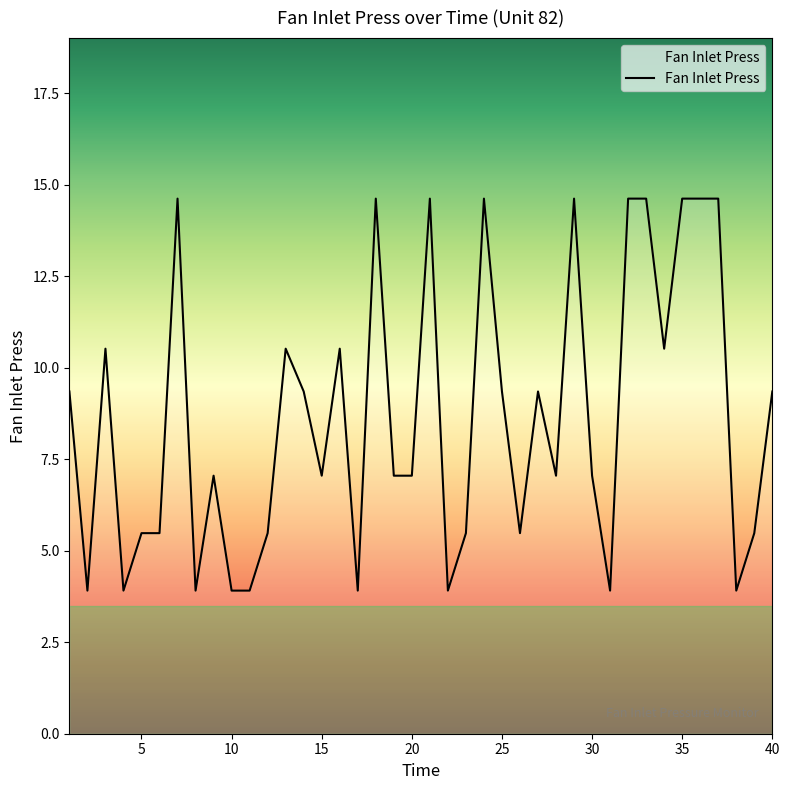

What is the greatest value displayed?

14.6